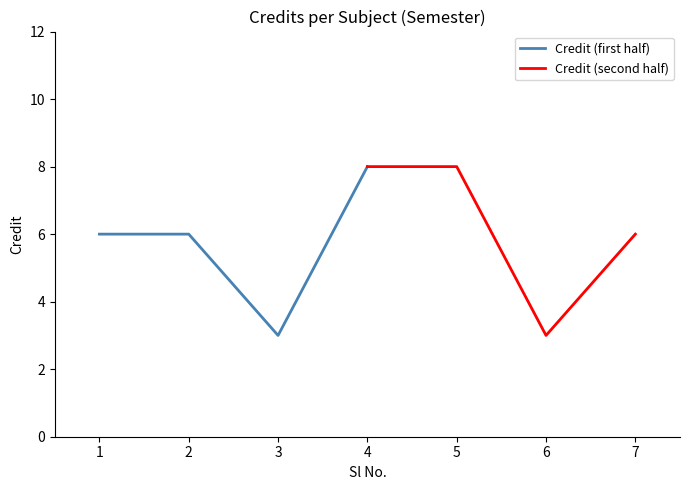

What are all the series names shown in the legend?

Credit (first half), Credit (second half)